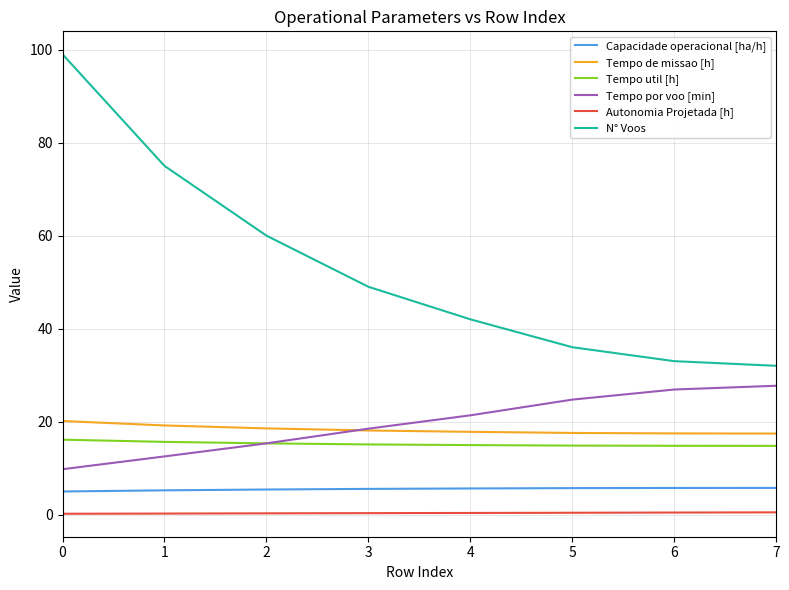

What is the sum of all Tempo util [h] values?

121.5